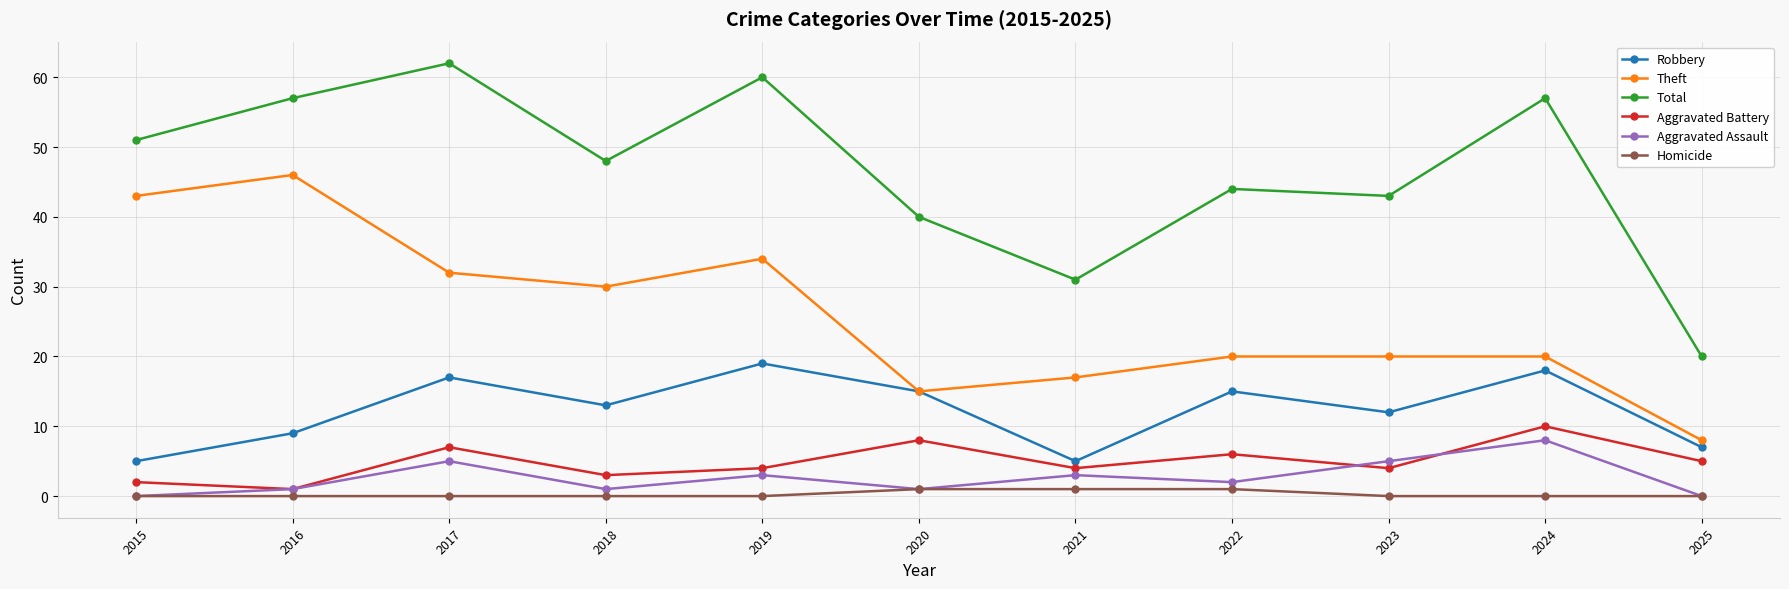

Where is the first local maximum for Aggravated Assault?

2017